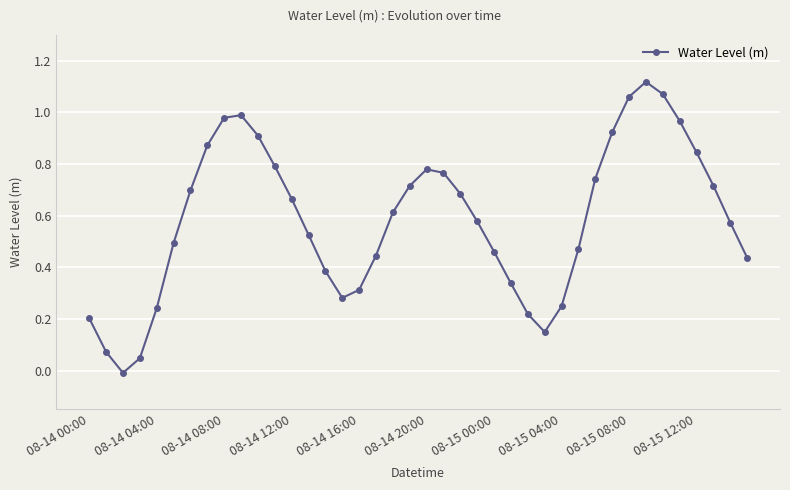

How many interior local valleys (lower than both neighbors) does the data have?

3